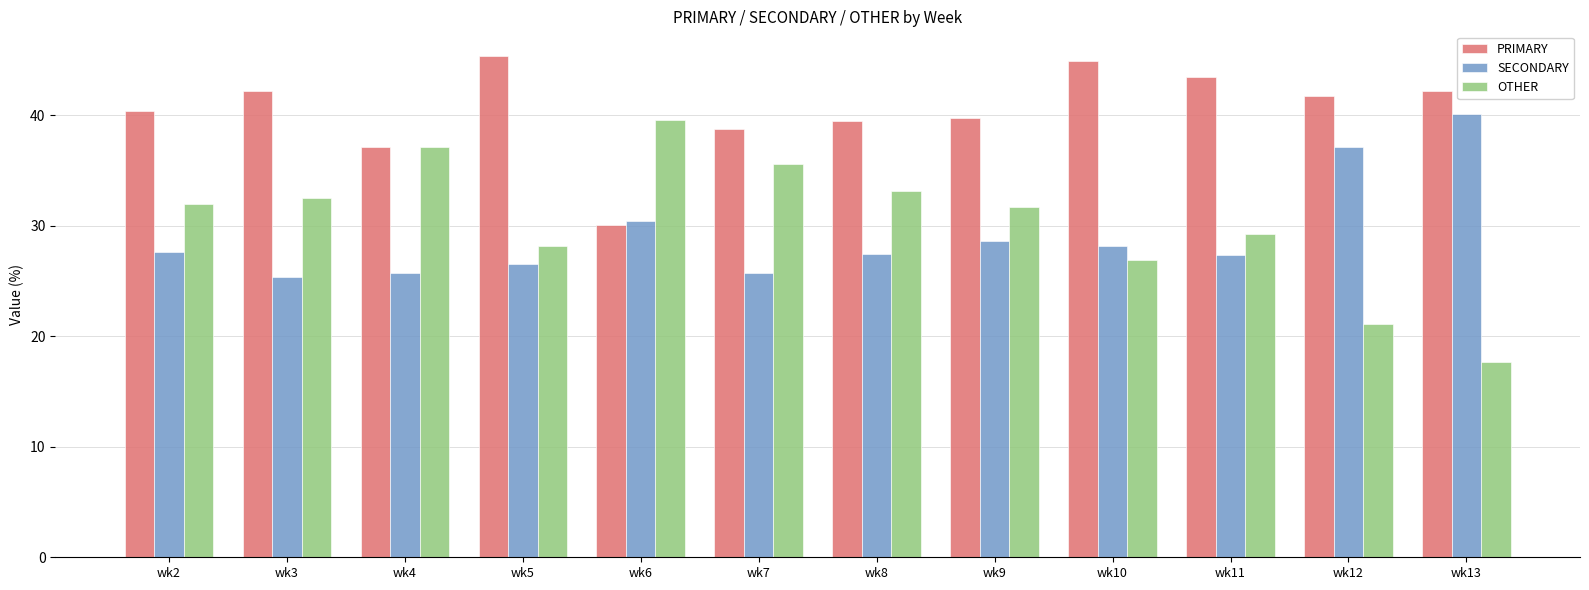

Reading left to right, list all the values displayed in this chart.

PRIMARY: 40.4	42.2	37.1	45.3	30.0	38.7	39.4	39.7	44.9	43.4	41.7	42.2
SECONDARY: 27.6	25.3	25.7	26.6	30.4	25.7	27.4	28.6	28.1	27.4	37.1	40.1
OTHER: 32.0	32.5	37.1	28.1	39.5	35.6	33.2	31.7	26.9	29.2	21.1	17.7